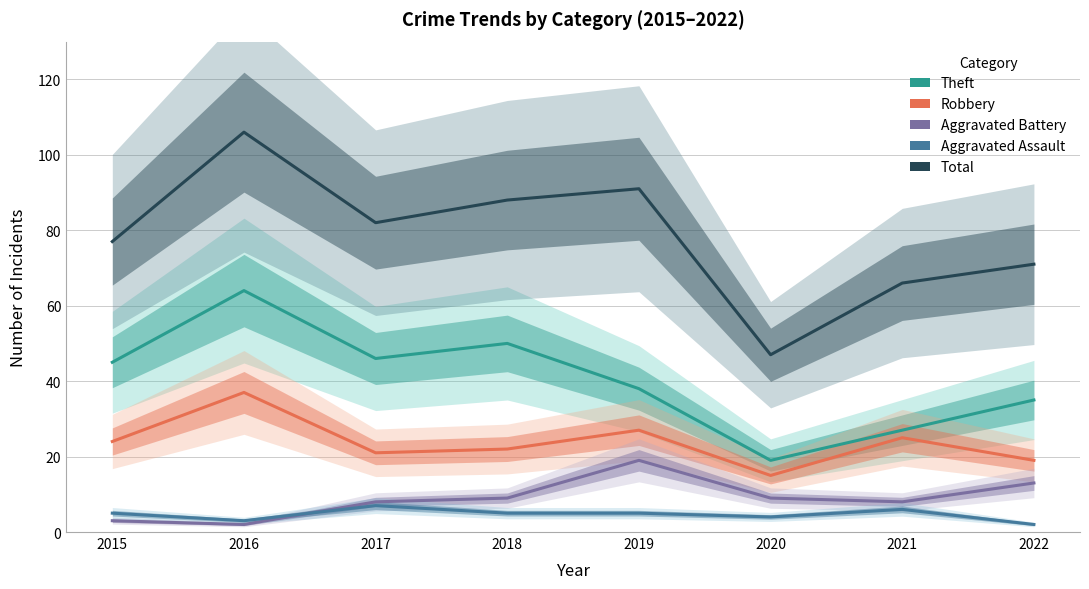

Where is Aggravated Battery nearest to the value 10?

2018